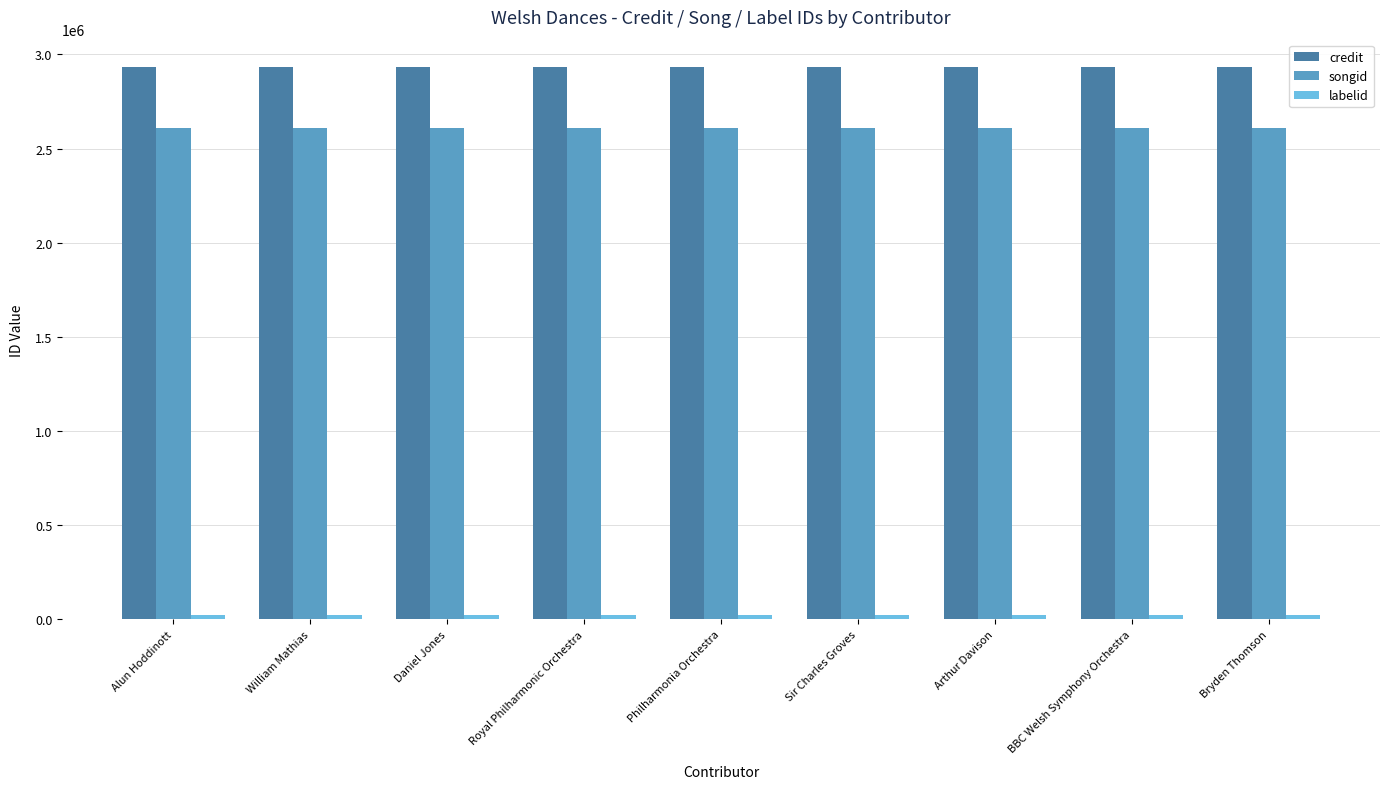

What is the minimum value shown in the chart?

23981